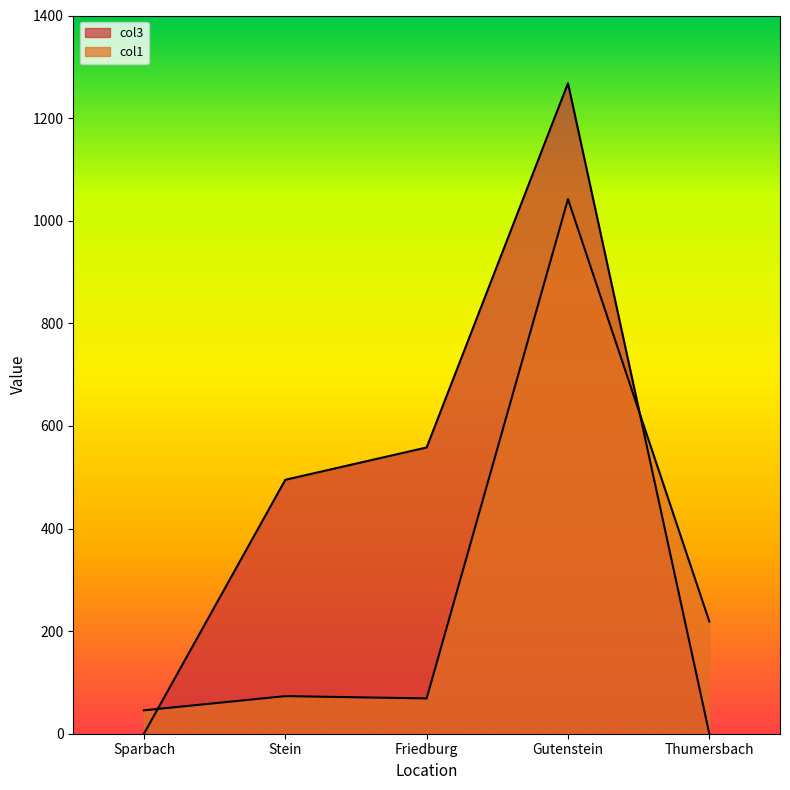

How many data points in col1 are above 73?

3